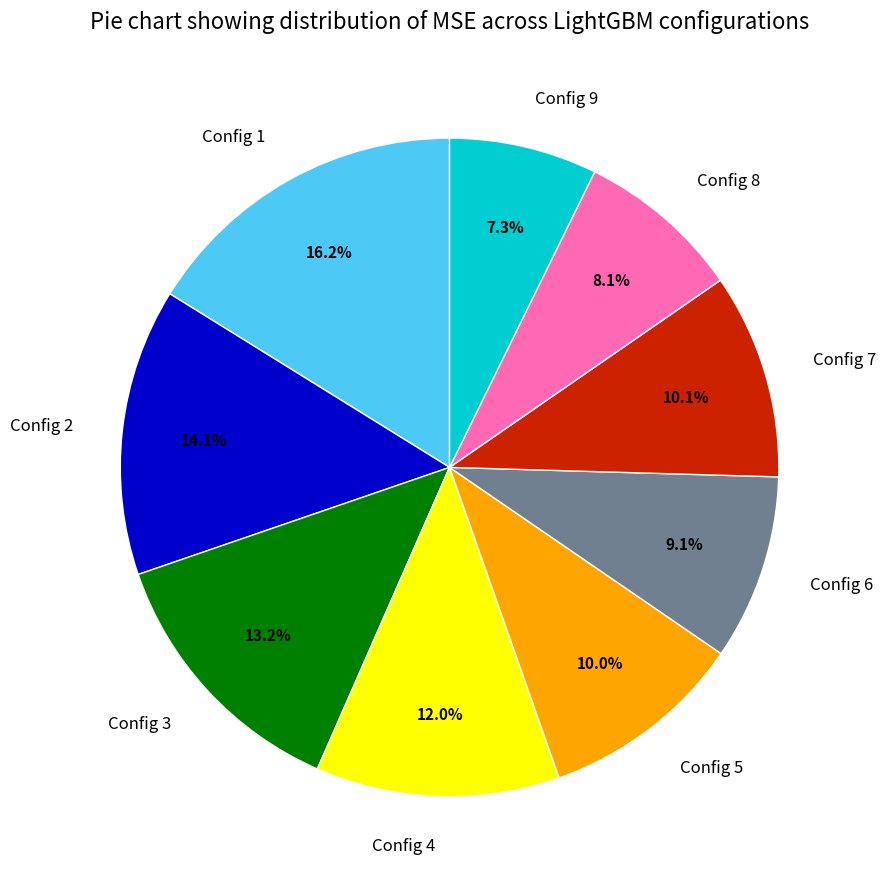

Is it true that Config 9 is 7% of the pie?

True